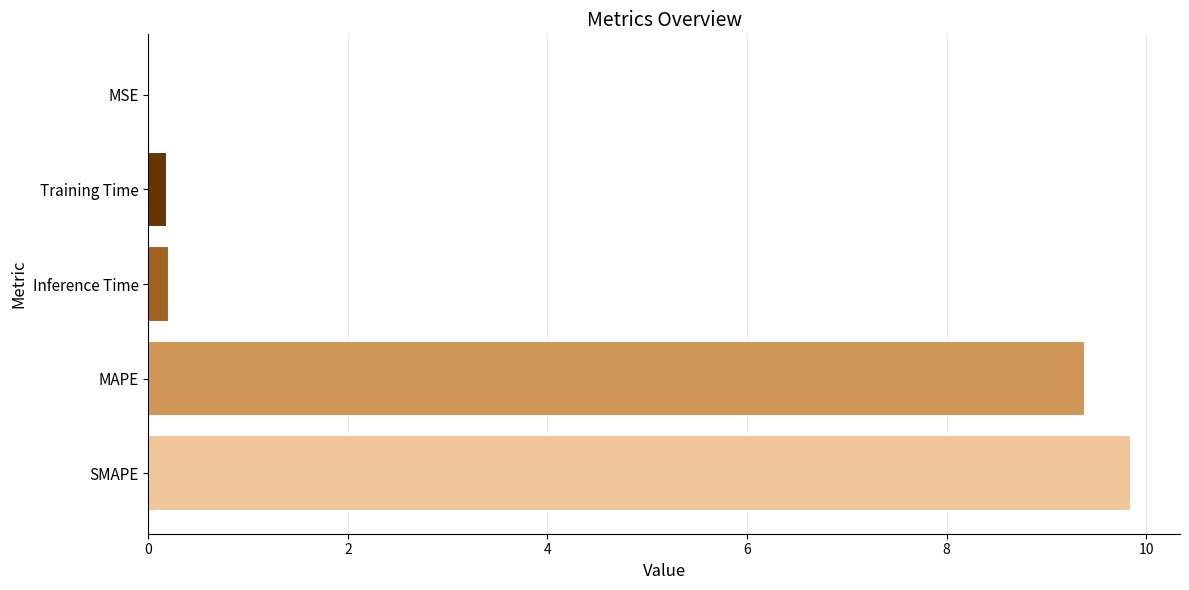

At which category does the chart reach its peak across all series?

SMAPE